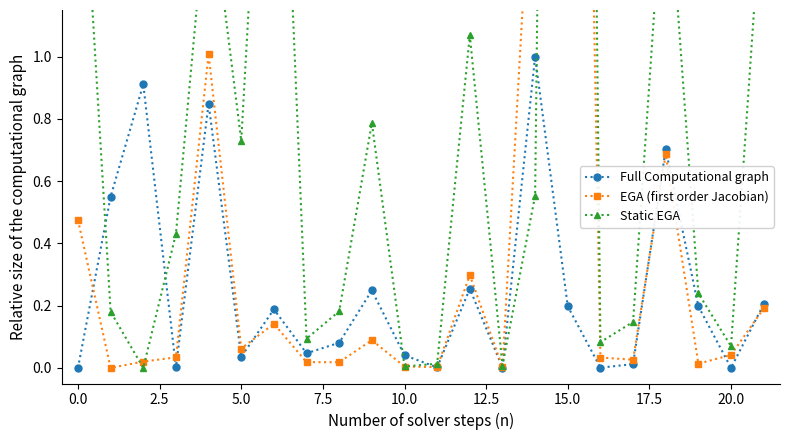

What is the difference between the maximum and minimum values in the Static EGA series?

9.6